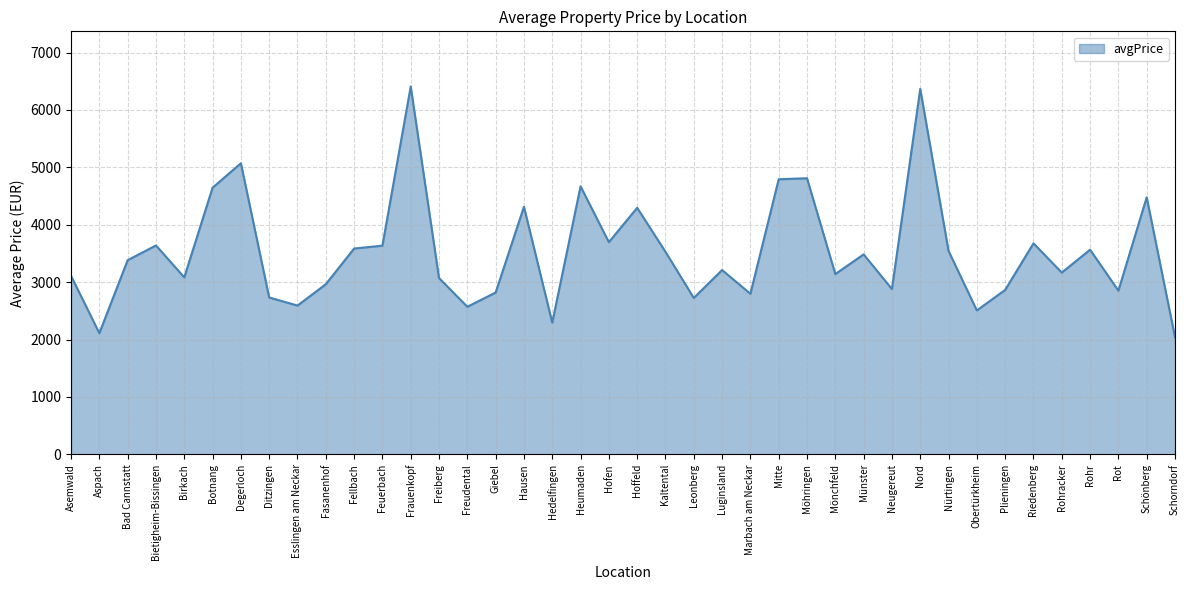

Is it true that the value at Schönberg is 4478.7?

True